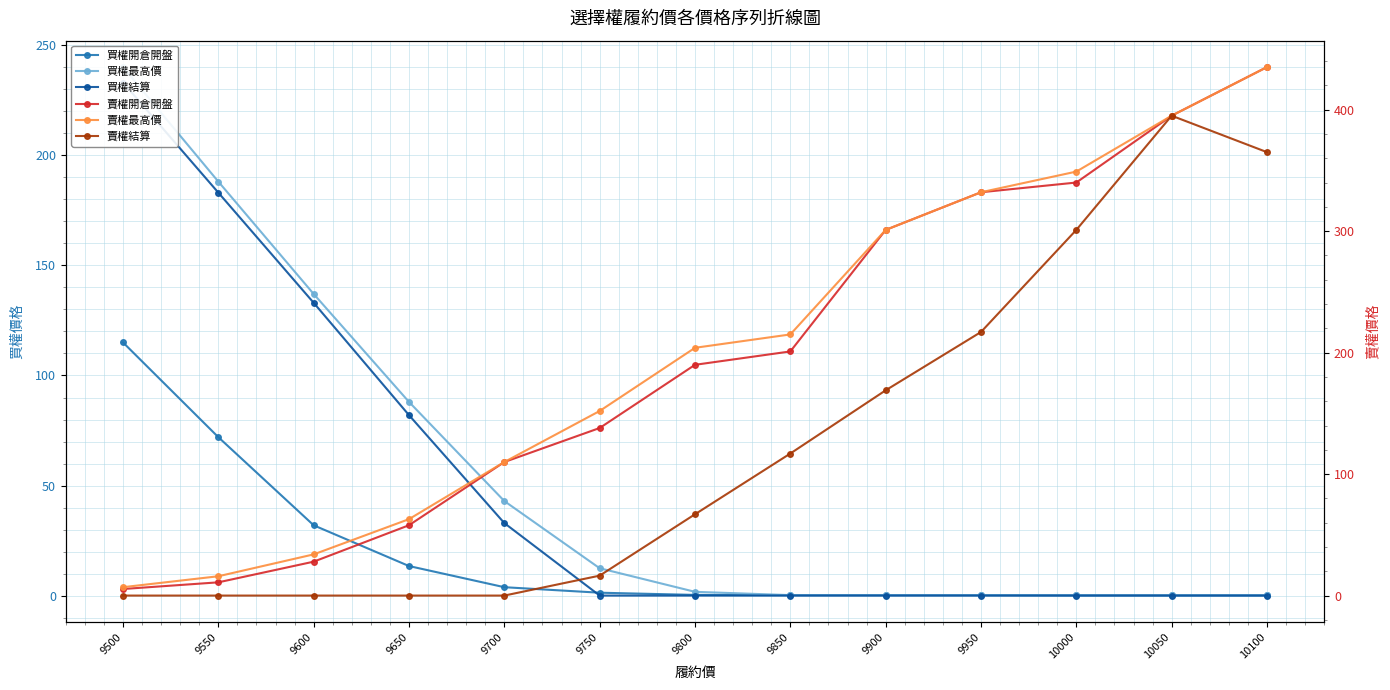

Which series has the widest spread of values?

賣權開倉開盤